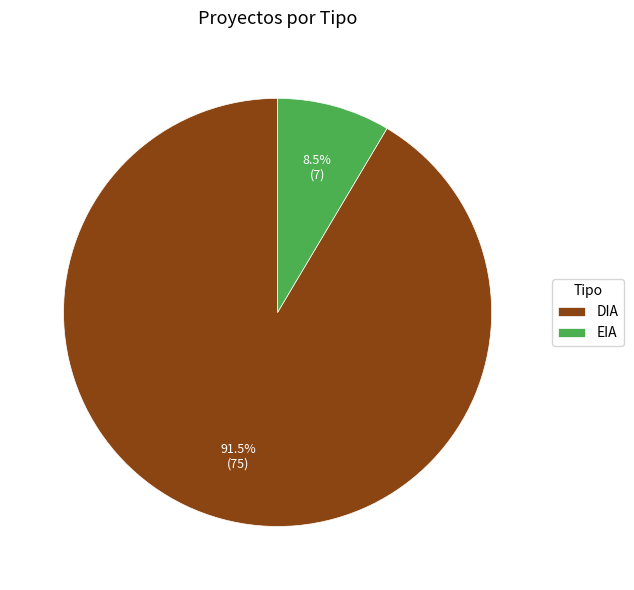

Which category has the smallest portion of the pie?

EIA